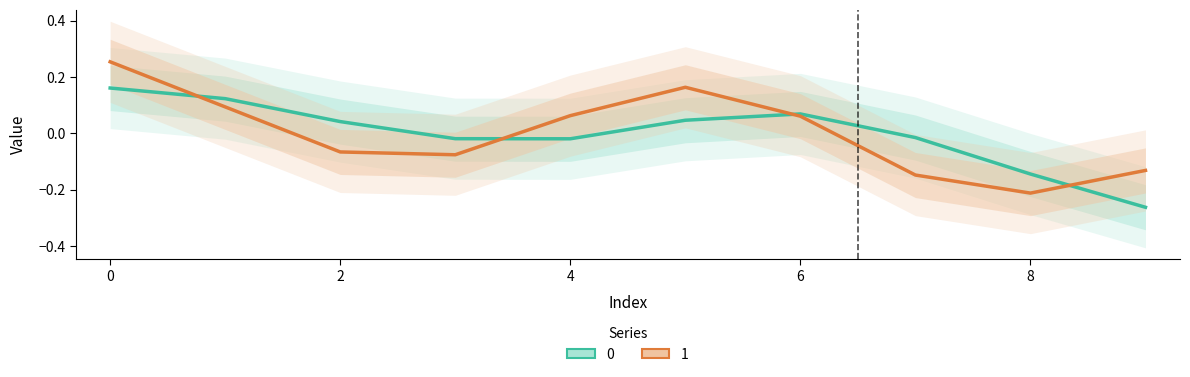

At 8, list the series in order from smallest to largest.

1, 0